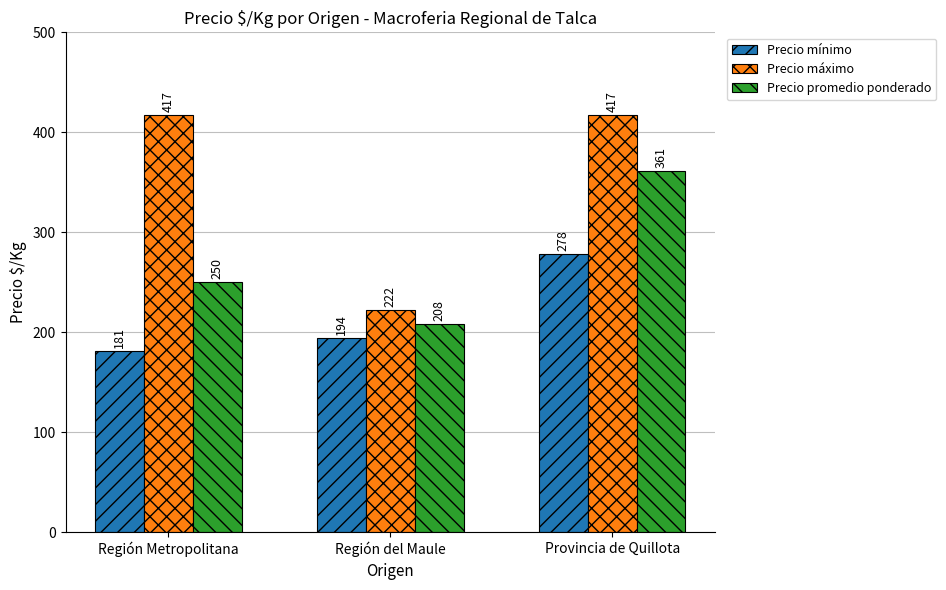

What is the spread (max minus min) of values at Provincia de Quillota?

139